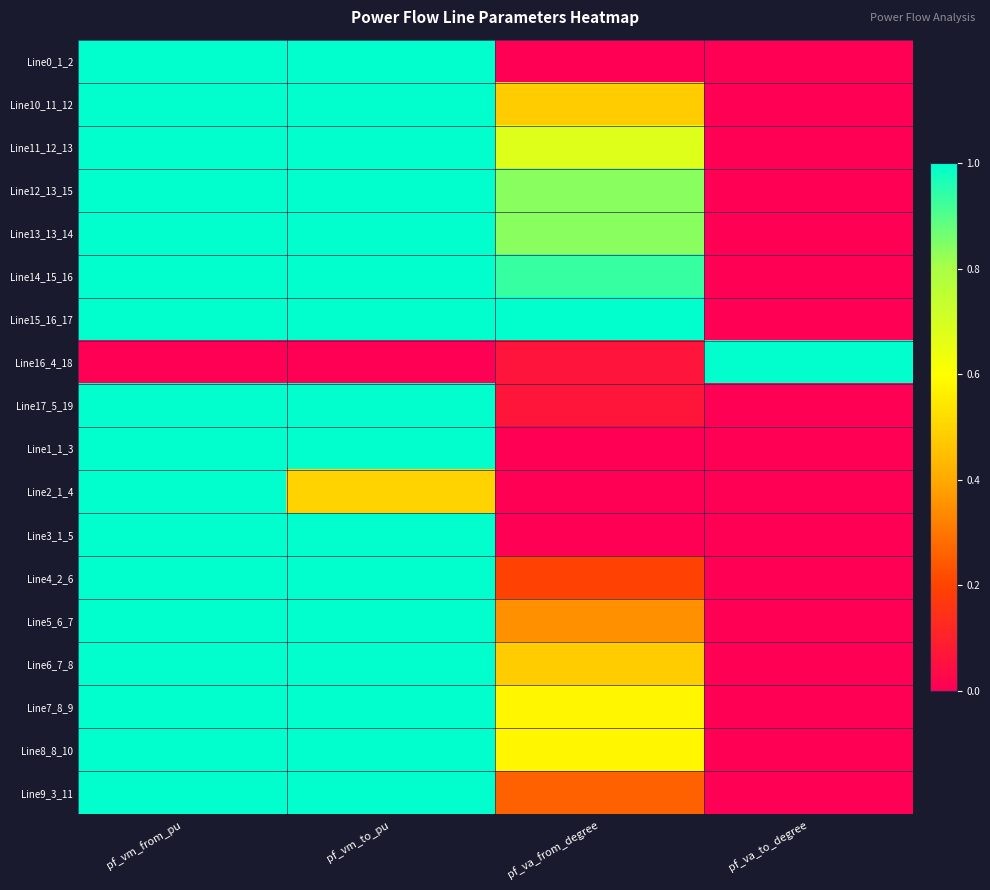

Which has a higher value, pf_va_to_degree or pf_vm_to_pu?

pf_vm_to_pu